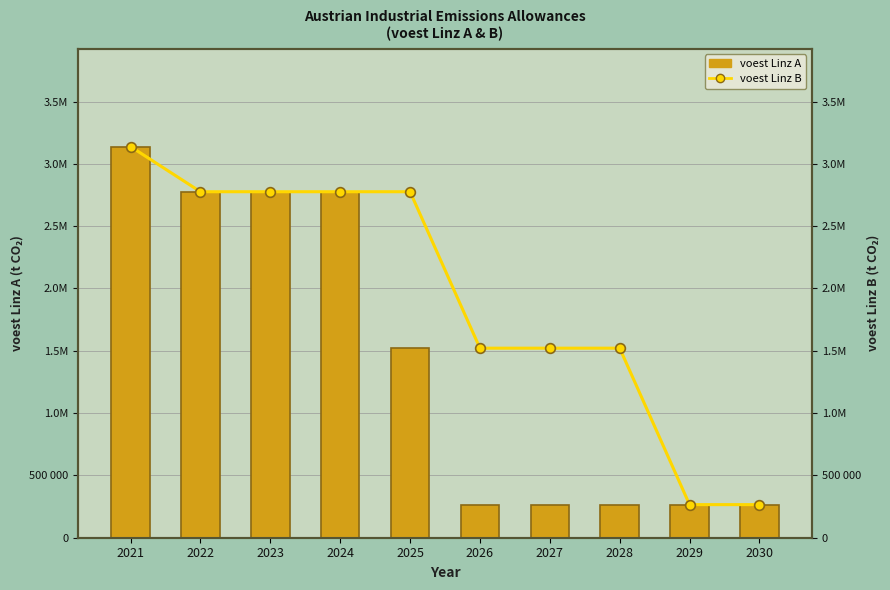

Rank the categories by voest Linz B value from lowest to highest.

2030, 2029, 2026, 2027, 2028, 2022, 2023, 2024, 2025, 2021